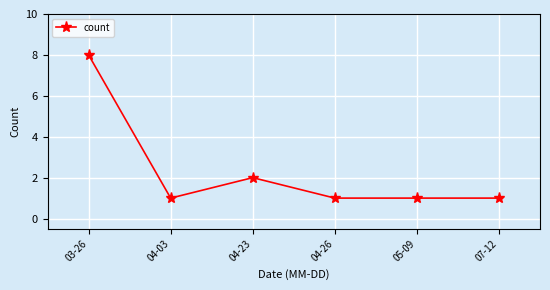

Reading left to right, extract all data points from this chart.

03-26=8	04-03=1	04-23=2	04-26=1	05-09=1	07-12=1